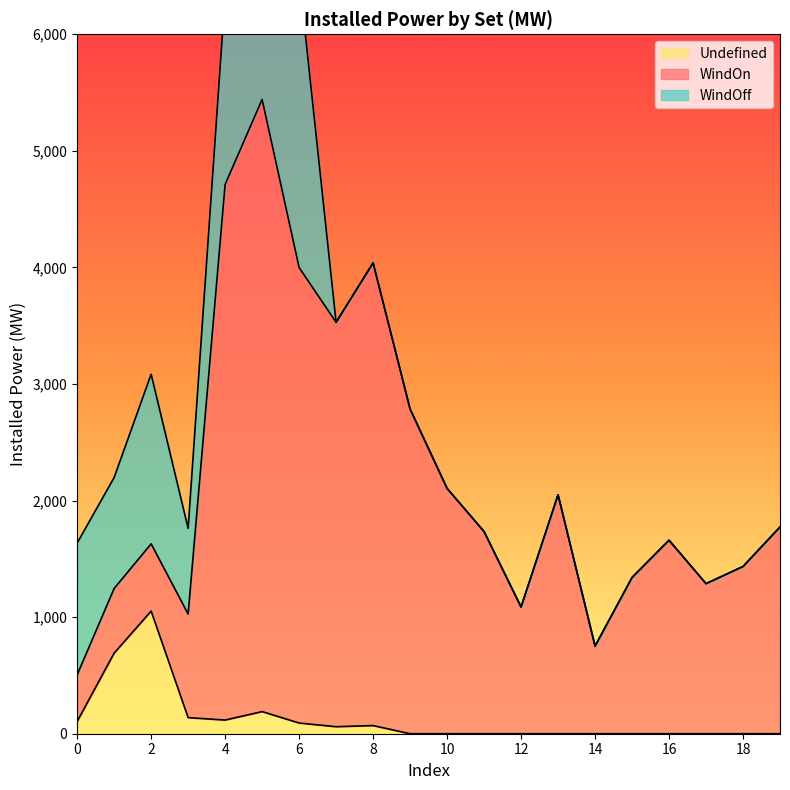

Does the chart display data point markers on the line(s)?

No